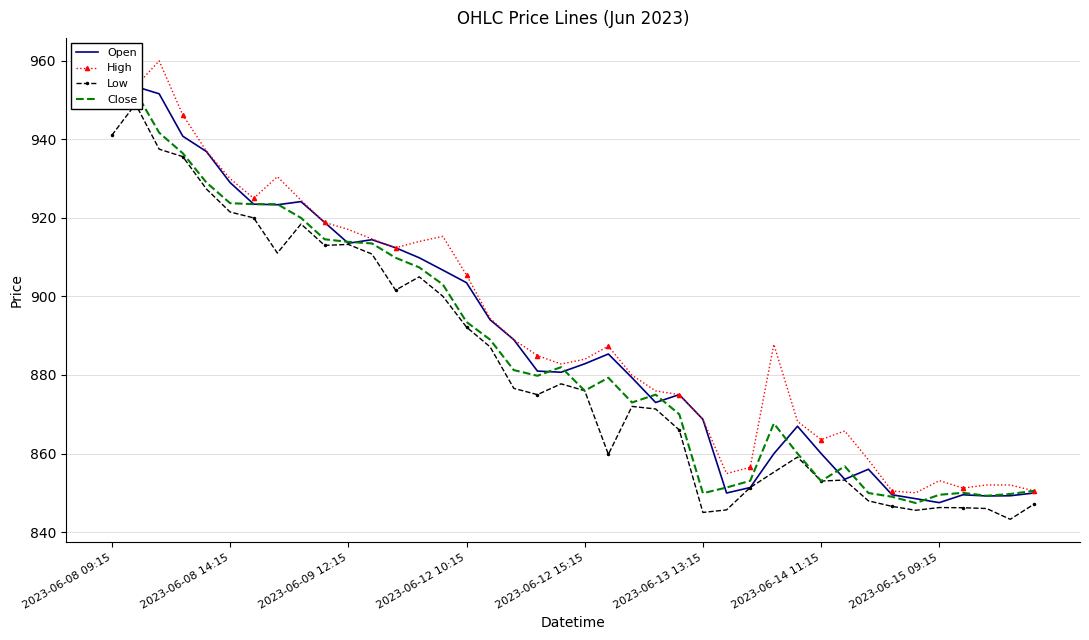

List the series in order of their overall mean, highest first.

High, Open, Close, Low